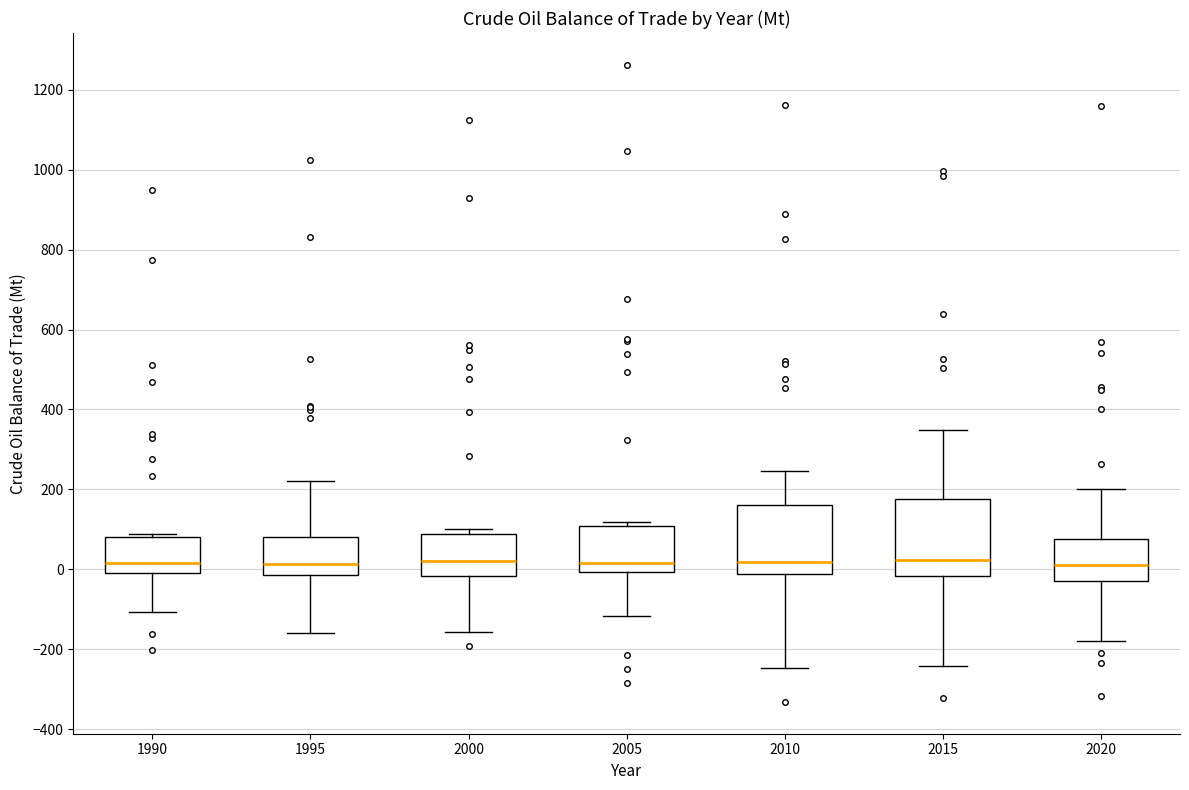

Reading left to right, read every box against the y-axis: the position of its median line, the range the box covers, and the ends of its whiskers. The values are not printed on the chart, so give them approximately, as read against the axis.

1990: median 20, box 0 to 80, whiskers -100 to 80 (just above the box's upper edge)
1995: median 20, box -20 to 80, whiskers -160 to 220
2000: median 20, box -20 to 80, whiskers -160 to 100
2005: median 20, box 0 to 100, whiskers -120 to 120
2010: median 20, box -20 to 160, whiskers -240 to 240
2015: median 20, box -20 to 180, whiskers -240 to 340
2020: median 0, box -20 to 80, whiskers -180 to 200